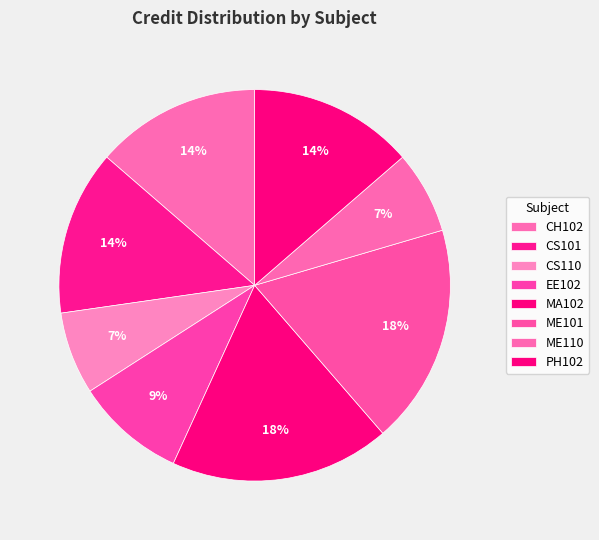

Between CS110 and EE102, which is larger?

EE102